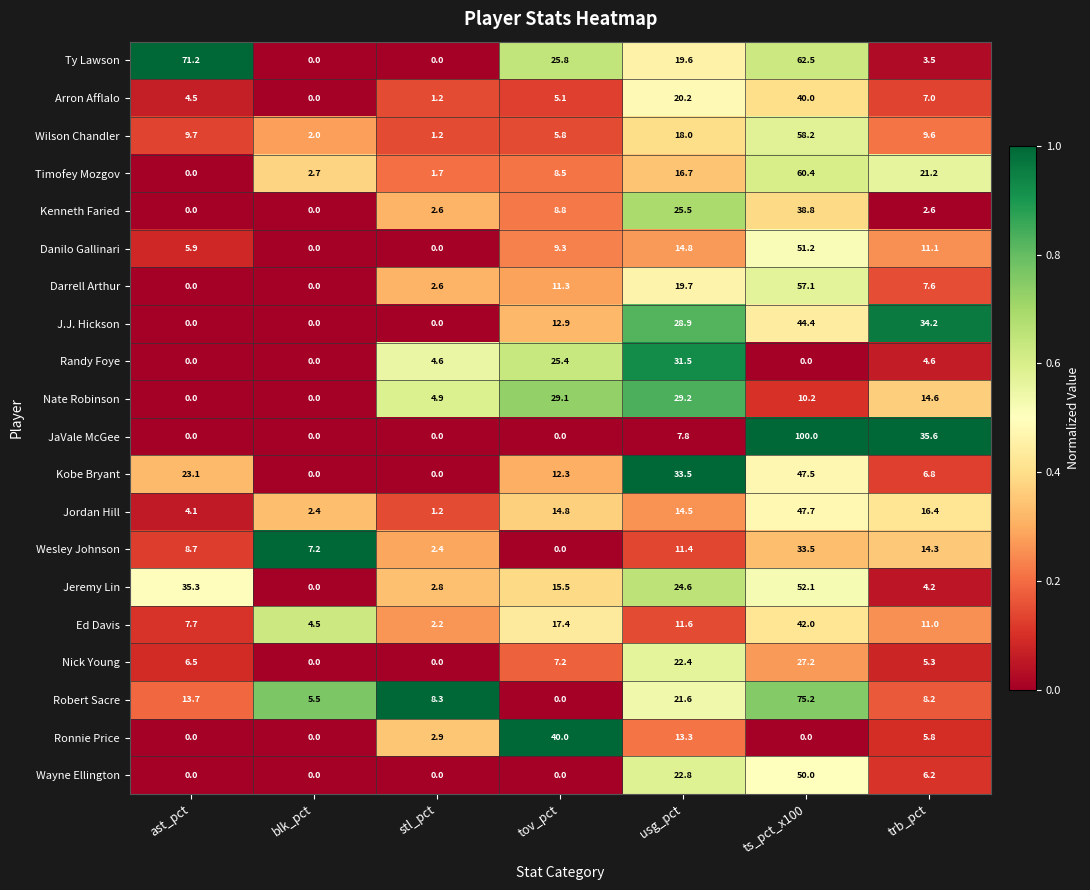

Is the value of Wilson Chandler at tov_pct greater than the value of Nick Young at stl_pct?

Yes